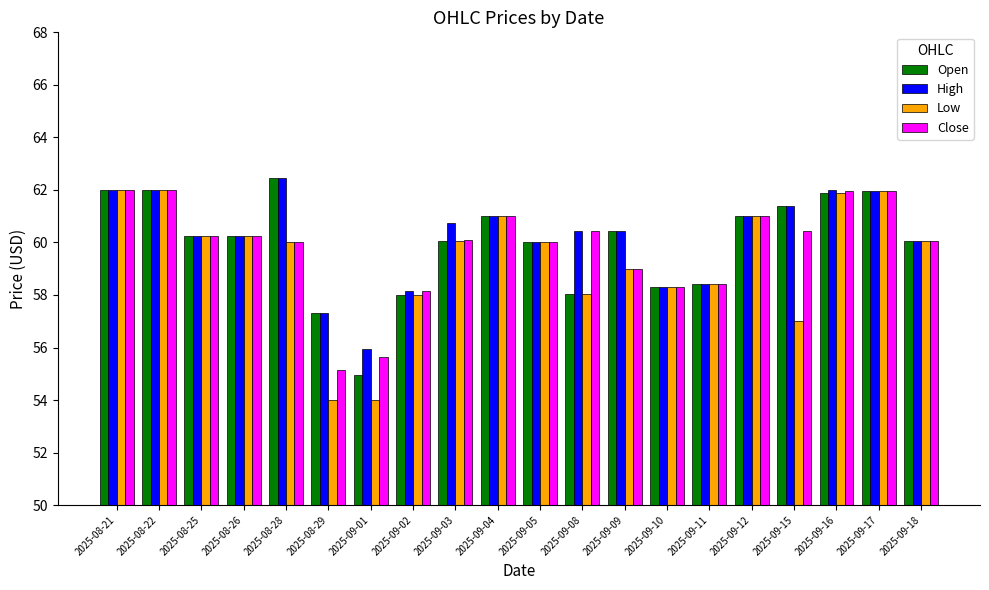

What is the label of the 5th bar from the right?

2025-09-12